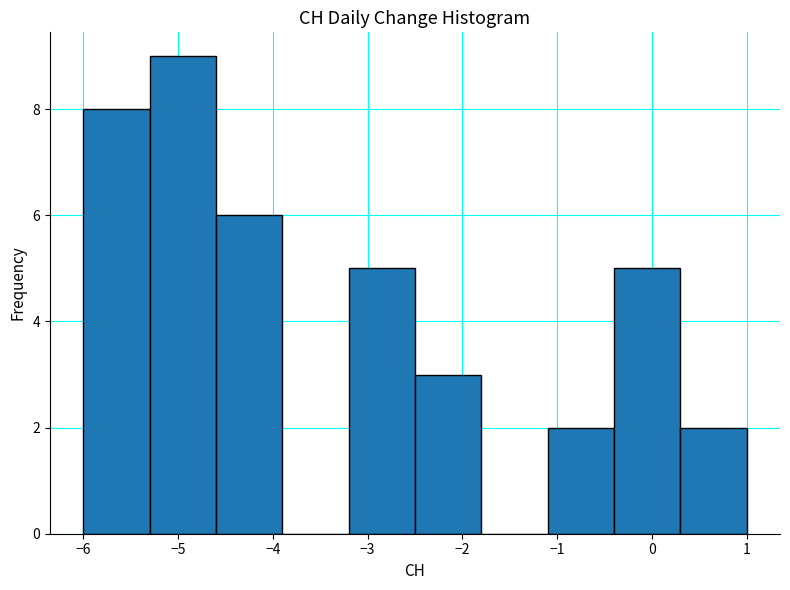

Reading left to right, transcribe this chart: for each bar, give the range it covers on the x-axis and its height. The values are not printed on the chart, so give them approximately, as read against the axis.

-6.0 to -5.3: 8
-5.3 to -4.6: 9
-4.6 to -3.9: 6
-3.9 to -3.2: 0
-3.2 to -2.5: 5
-2.5 to -1.8: 3
-1.8 to -1.1: 0
-1.1 to -0.4: 2
-0.4 to 0.3: 5
0.3 to 1.0: 2